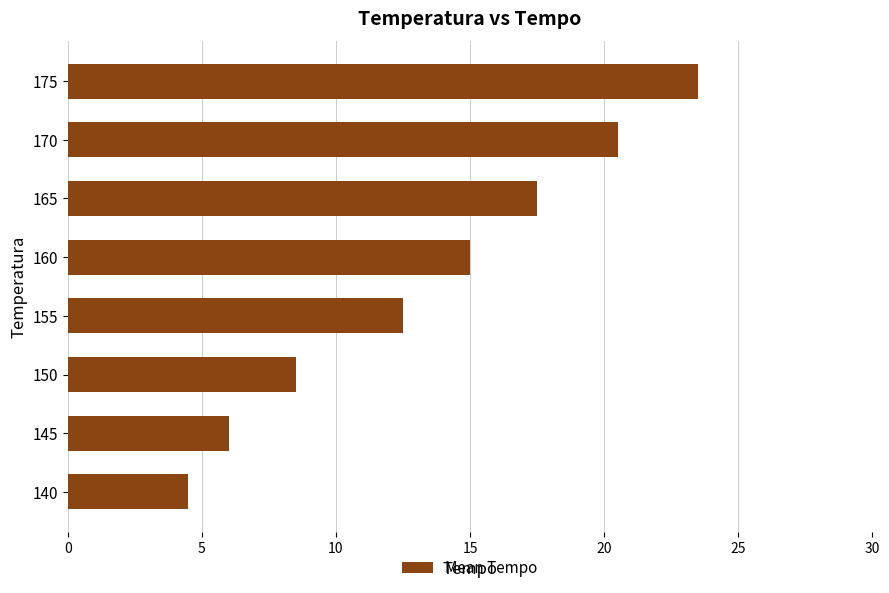

How many categories are shown in the chart?

8